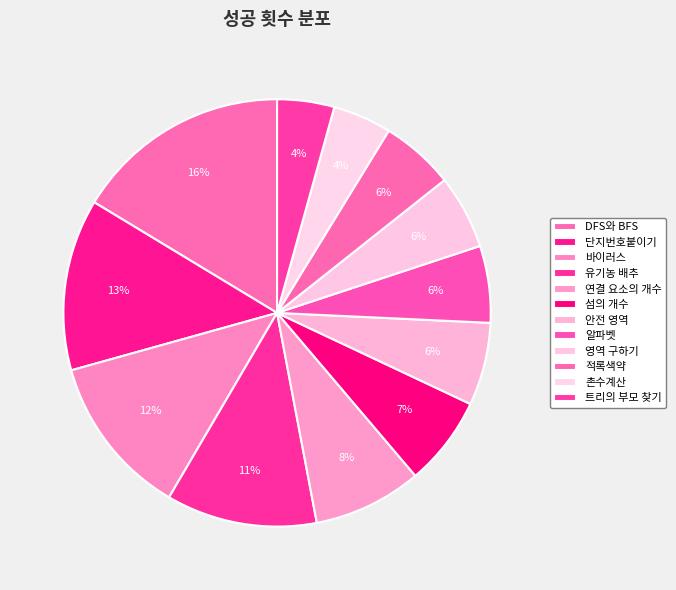

Is it true that 적록색약 is 1% of the pie?

False